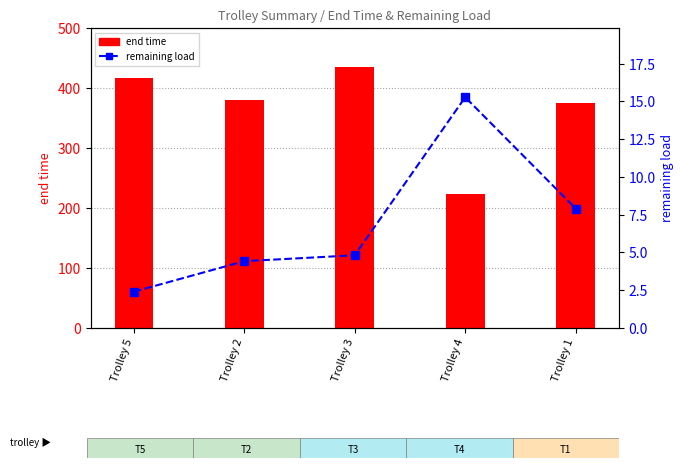

What are all the series names shown in the legend?

end time, remaining load